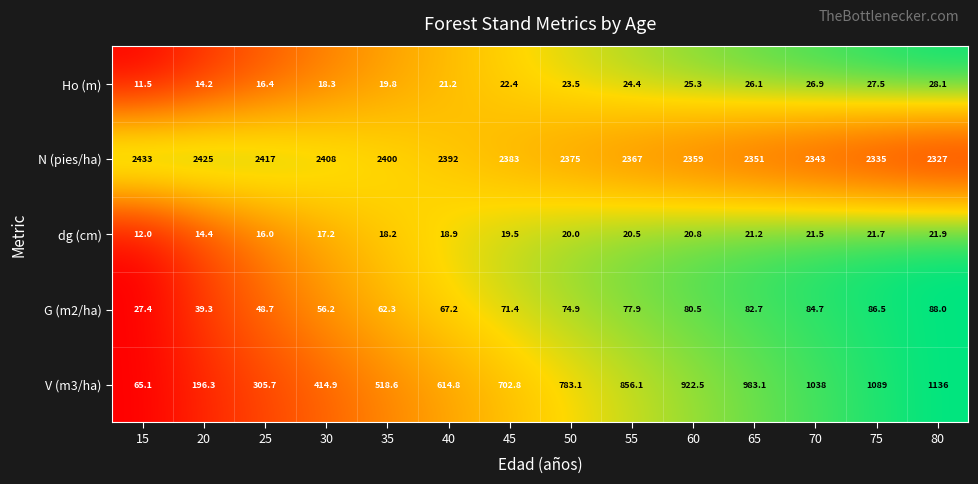

Is the value of G (m2/ha) at 65 greater than the value of N (pies/ha) at 40?

No